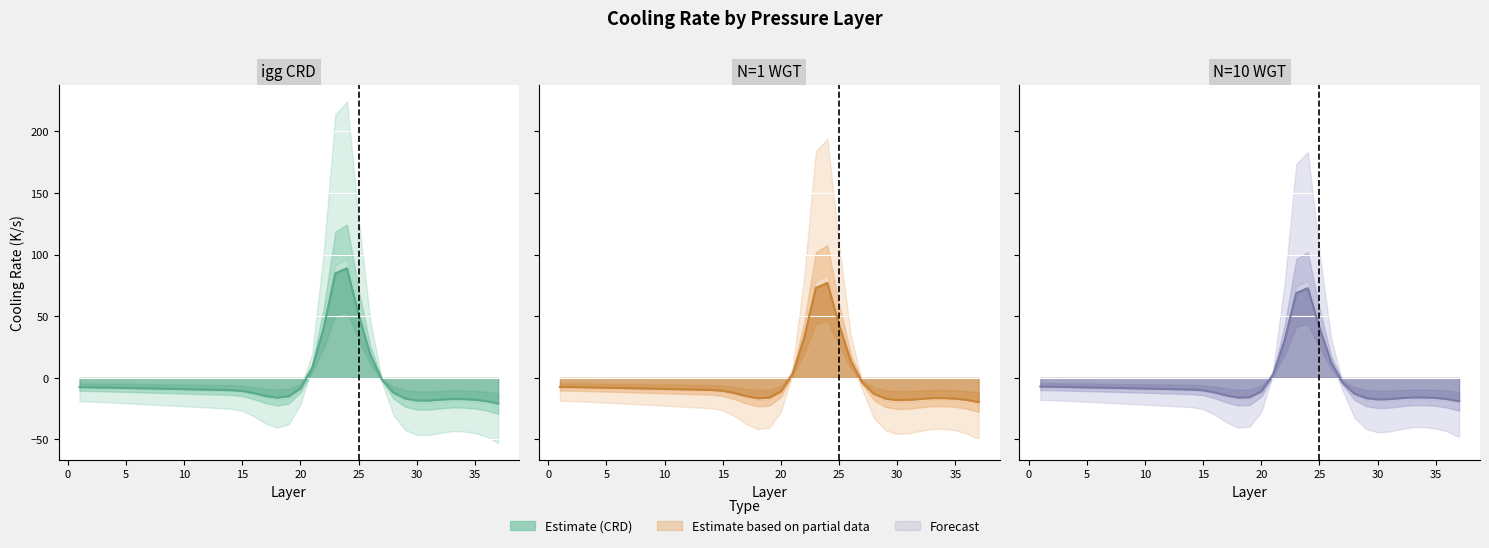

Is it true that igg CRD equals -15.5 at 15?

False